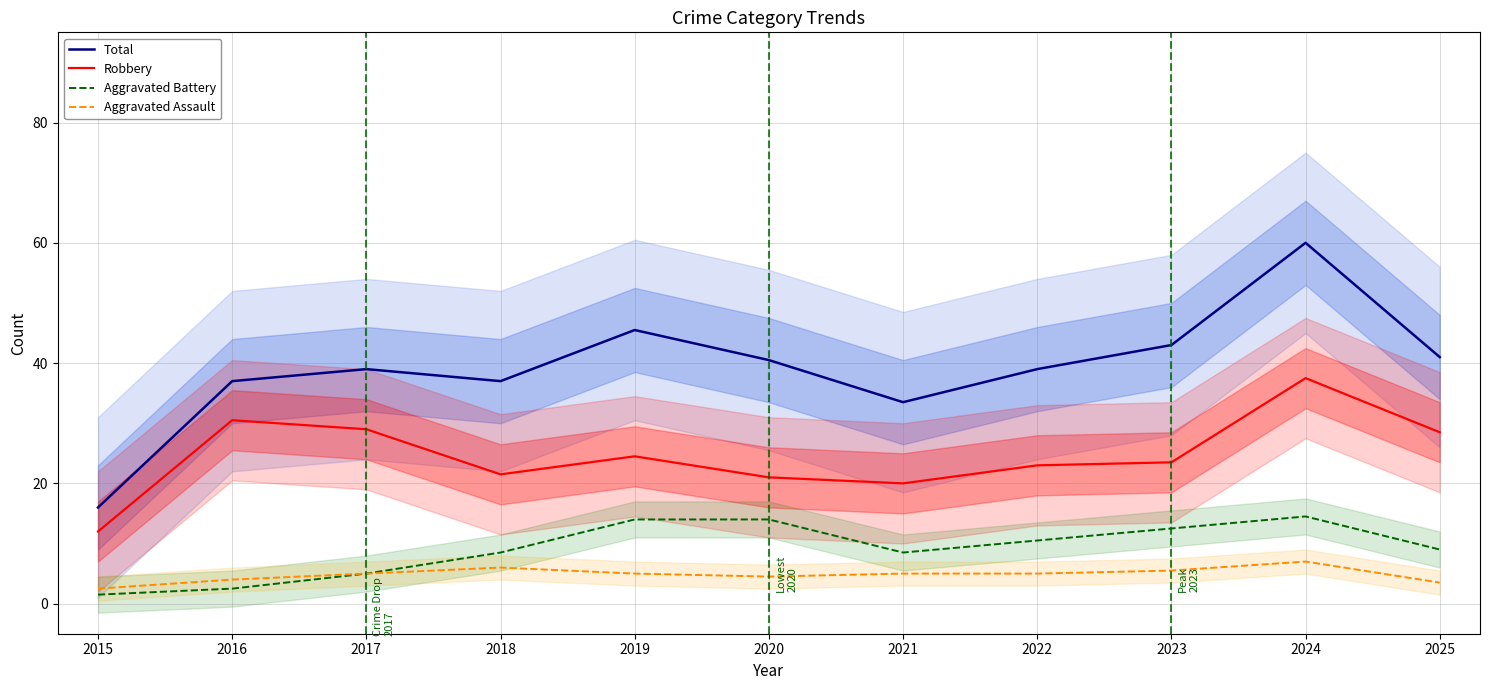

Does the chart display data point markers on the line(s)?

No